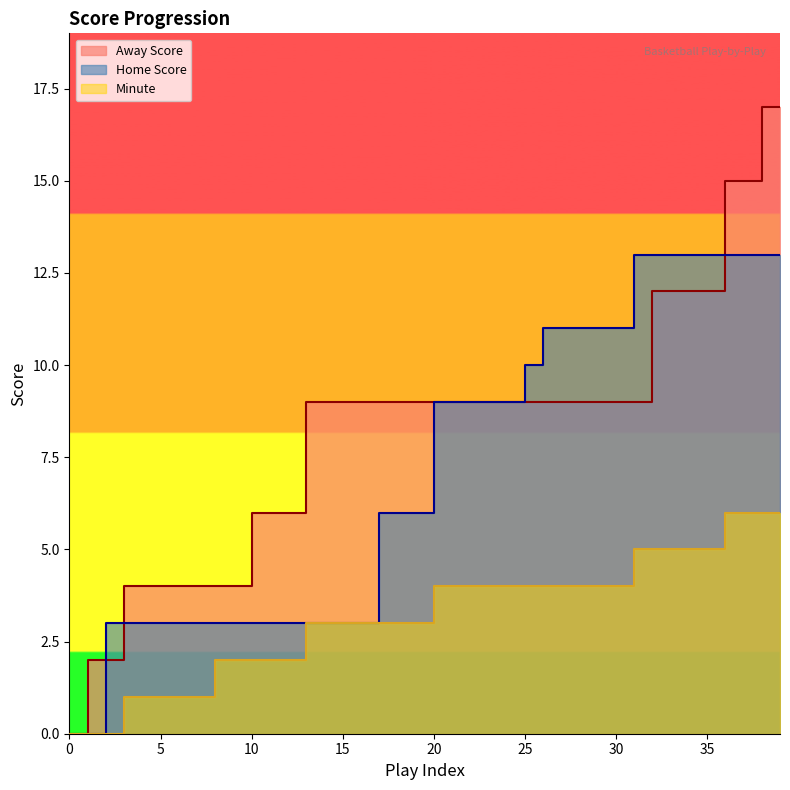

Count the number of data series in this chart.

3